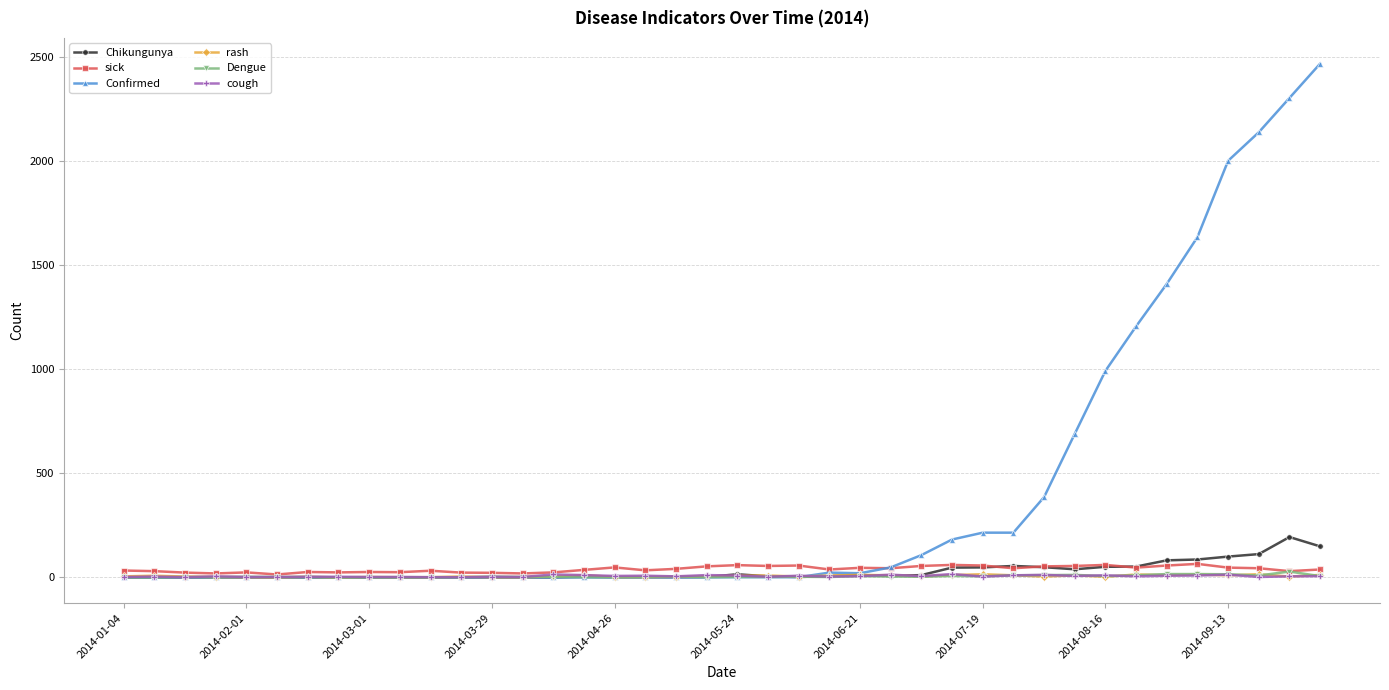

True or false: Dengue has more than 1 interior local peaks.

True